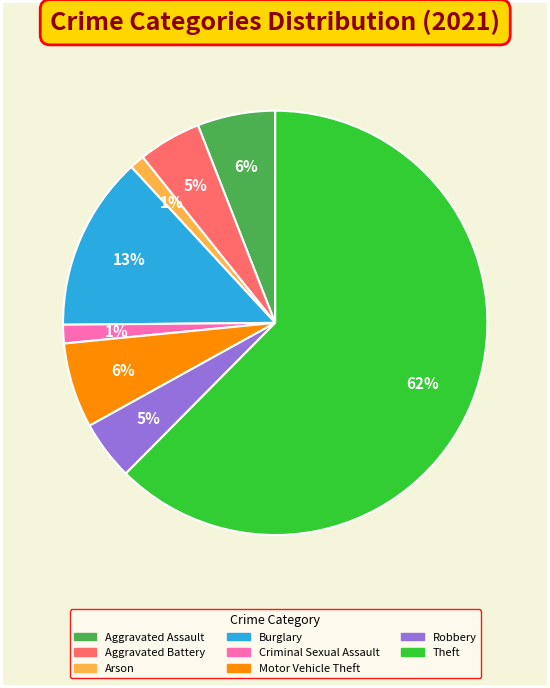

Count the number of slices in the pie.

8